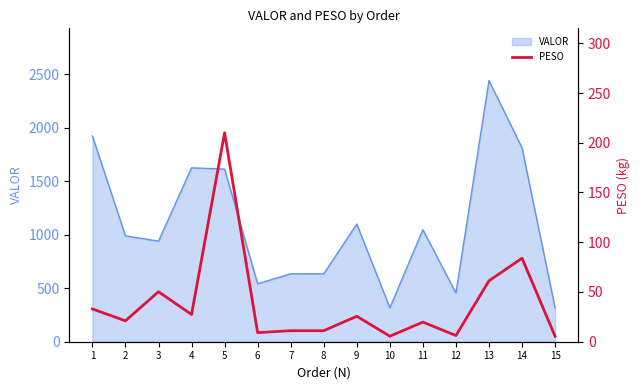

What is the minimum value for VALOR?

317.4